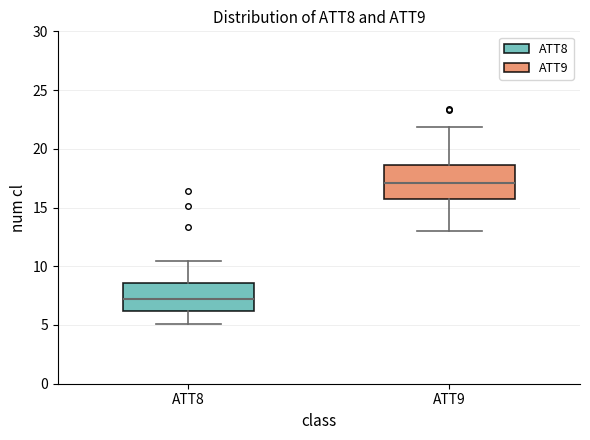

Reading left to right, read every box against the y-axis: the position of its median line, the range the box covers, and the ends of its whiskers. The values are not printed on the chart, so give them approximately, as read against the axis.

ATT8: median 7.0, box 6.0 to 8.5, whiskers 5.0 to 10.5
ATT9: median 17.0, box 15.5 to 18.5, whiskers 13.0 to 22.0